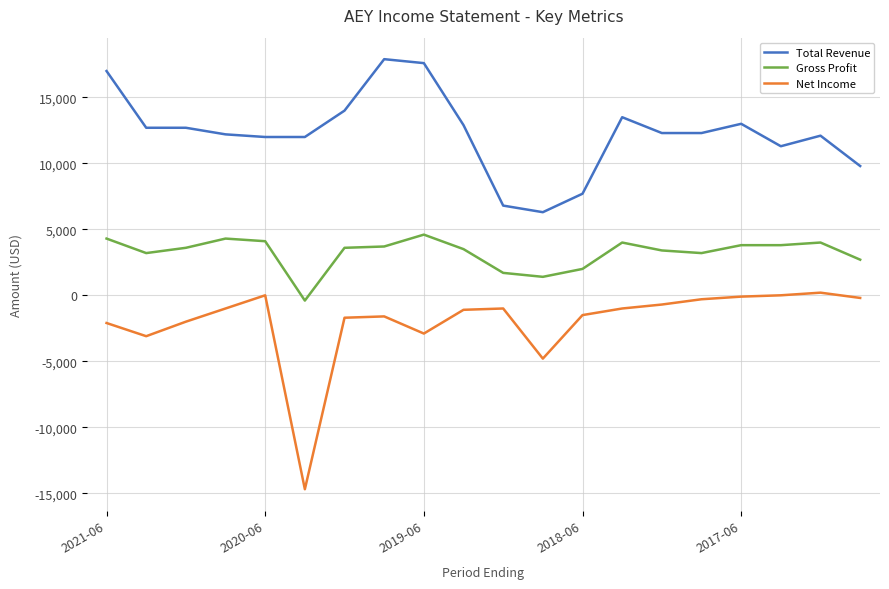

Which series has the largest total across all categories?

Total Revenue